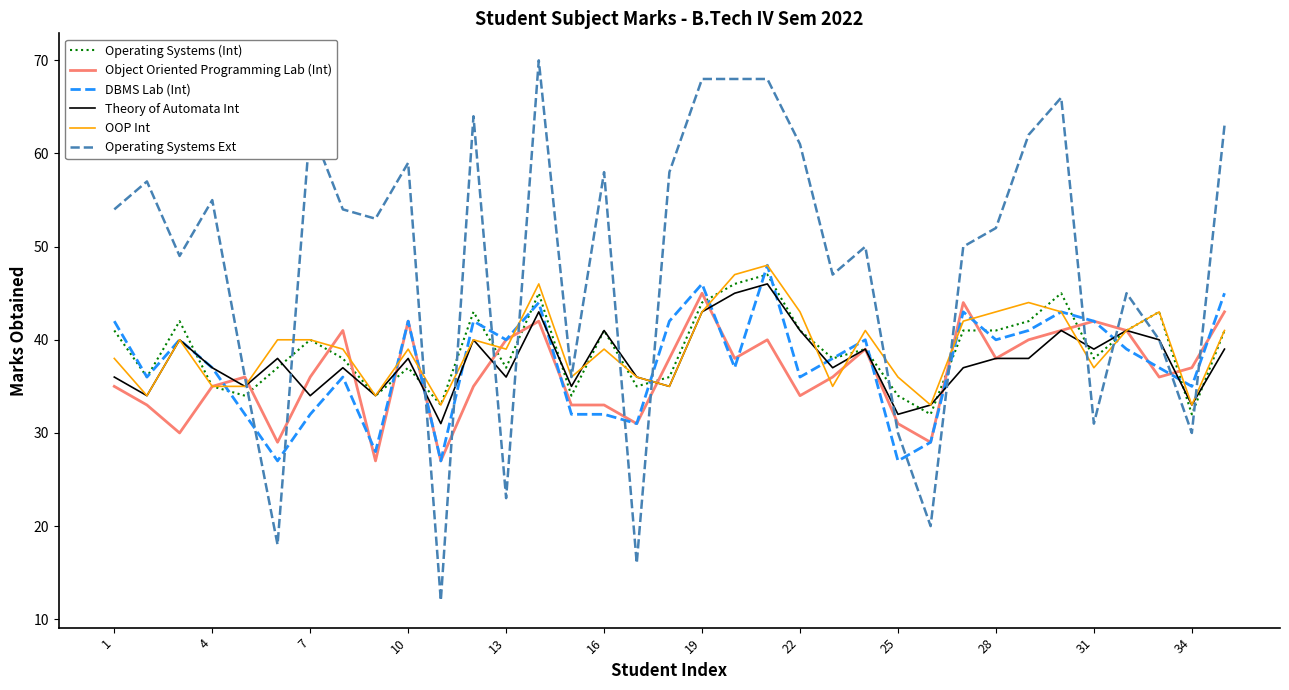

What is the minimum value shown in the chart?

12